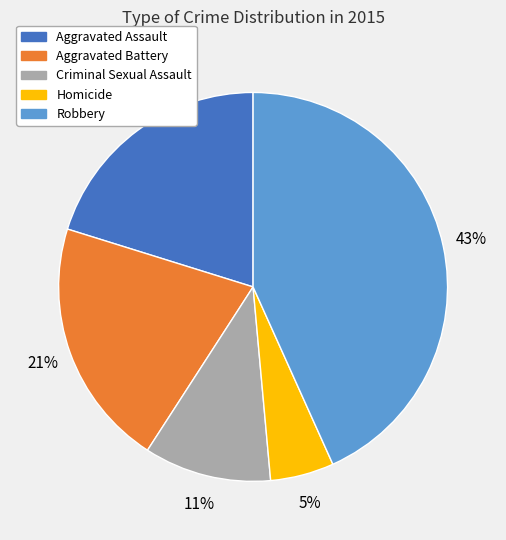

Count the number of slices in the pie.

5